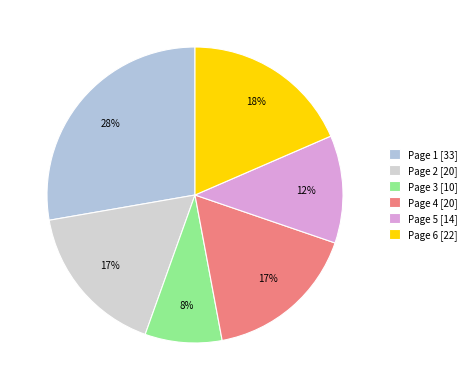

The Page 1 slice represents 28% of the pie. True or false?

True